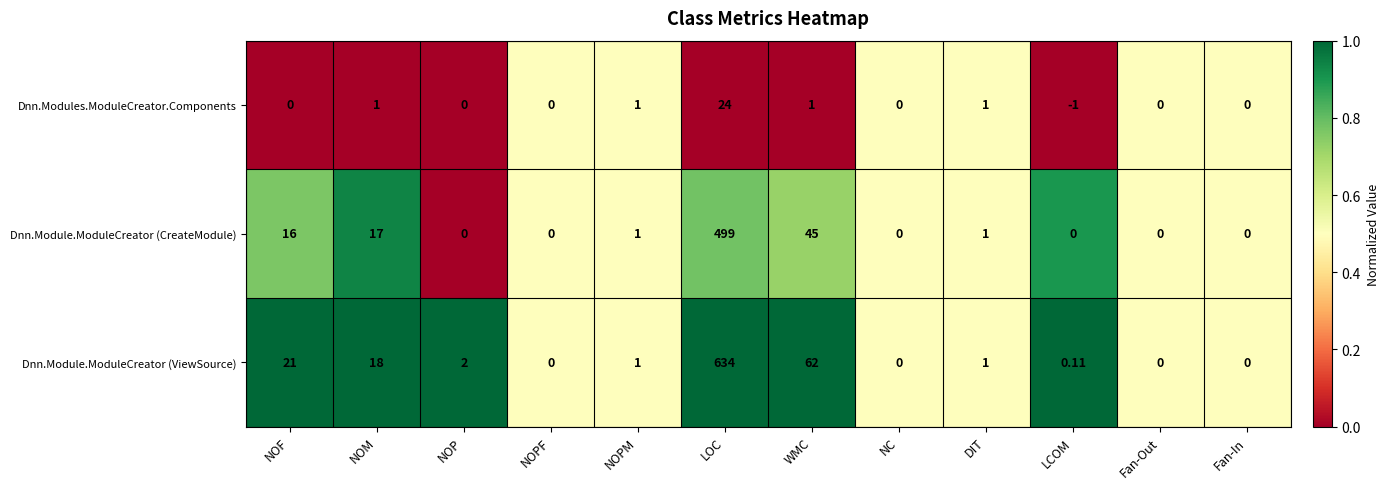

Which series has the largest total across all categories?

Dnn.Module.ModuleCreator (ViewSource)